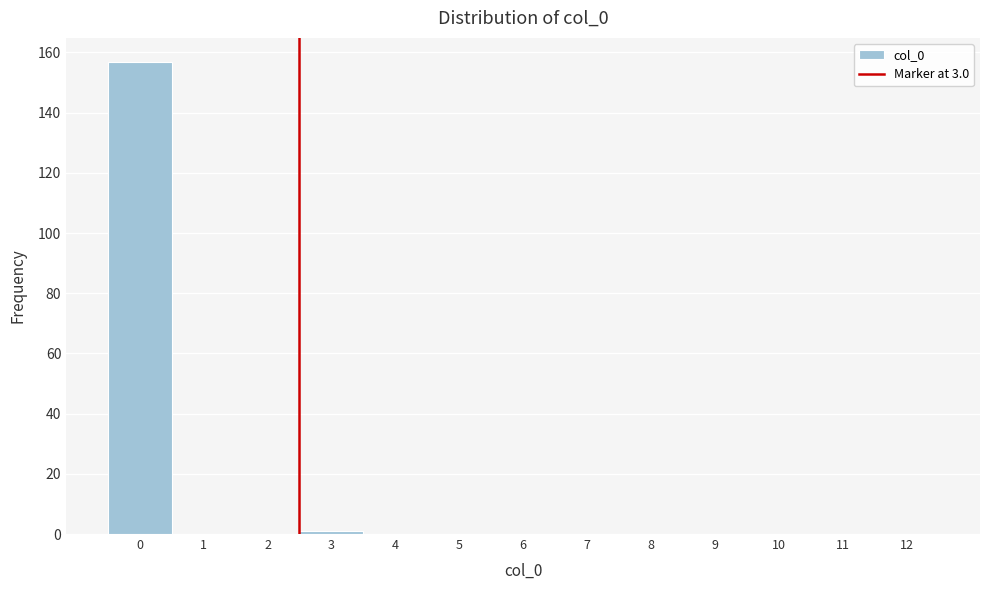

Reading right to left, extract all data points from this chart.

12=0	11=0	10=0	9=0	8=0	7=0	6=0	5=0	4=0	3=1	2=0	1=0	0=157